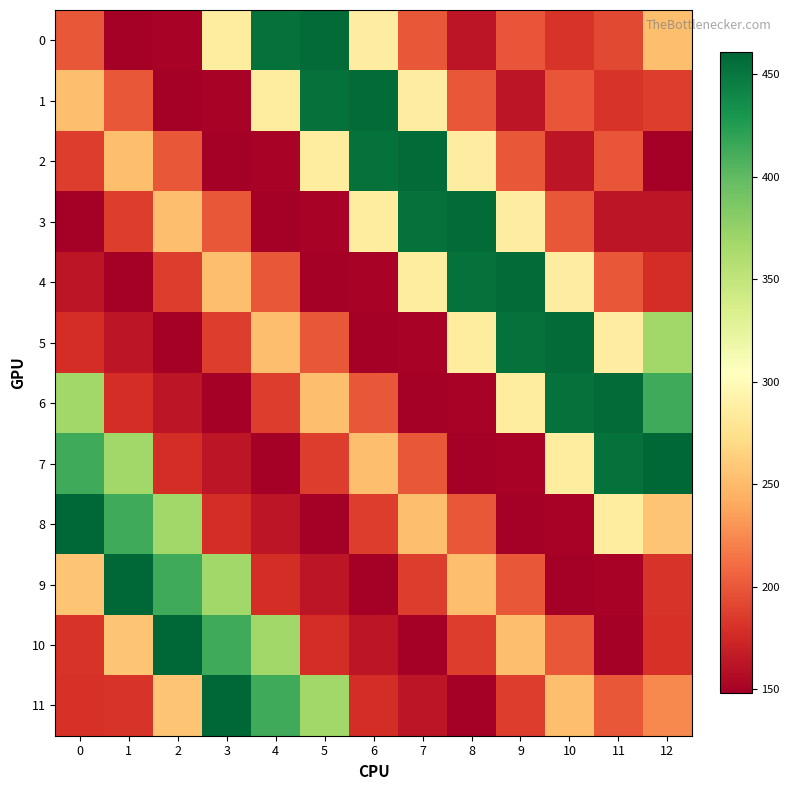

Rank the series by their maximum value, from highest to lowest.

7, 8, 9, 10, 11, 0, 1, 2, 3, 4, 5, 6